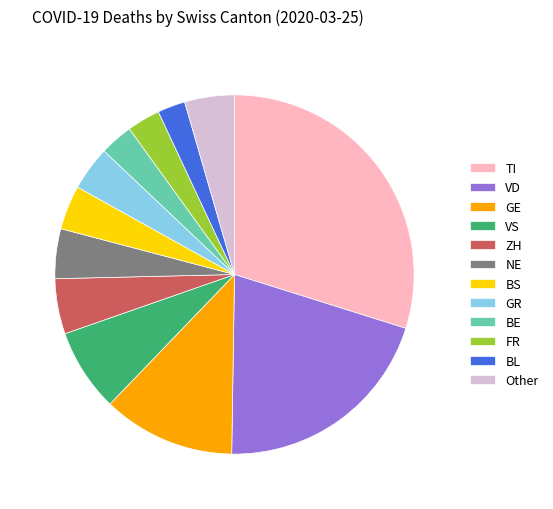

Is it true that ZH is 10% of the pie?

False